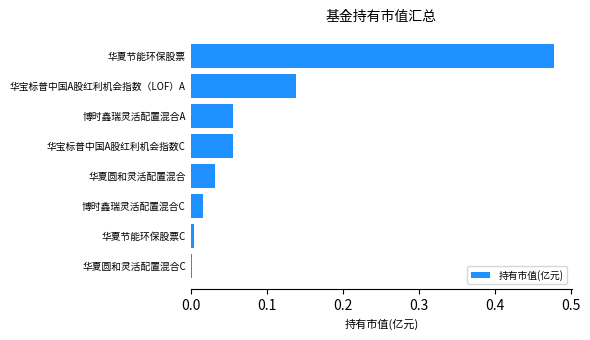

Between 华宝标普中国A股红利机会指数（LOF）A and 博时鑫瑞灵活配置混合C, which is larger?

华宝标普中国A股红利机会指数（LOF）A